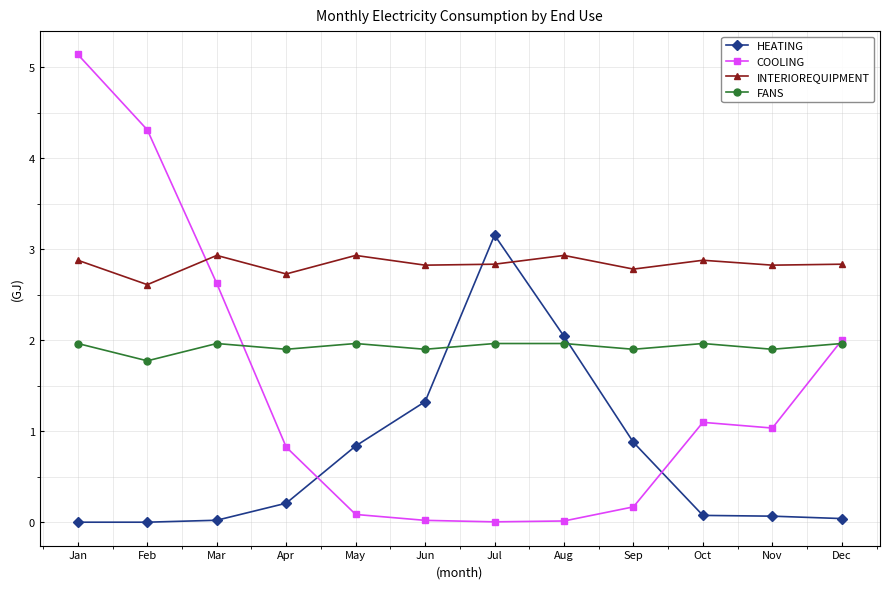

True or false: COOLING has a value of 0.8 at Apr.

True